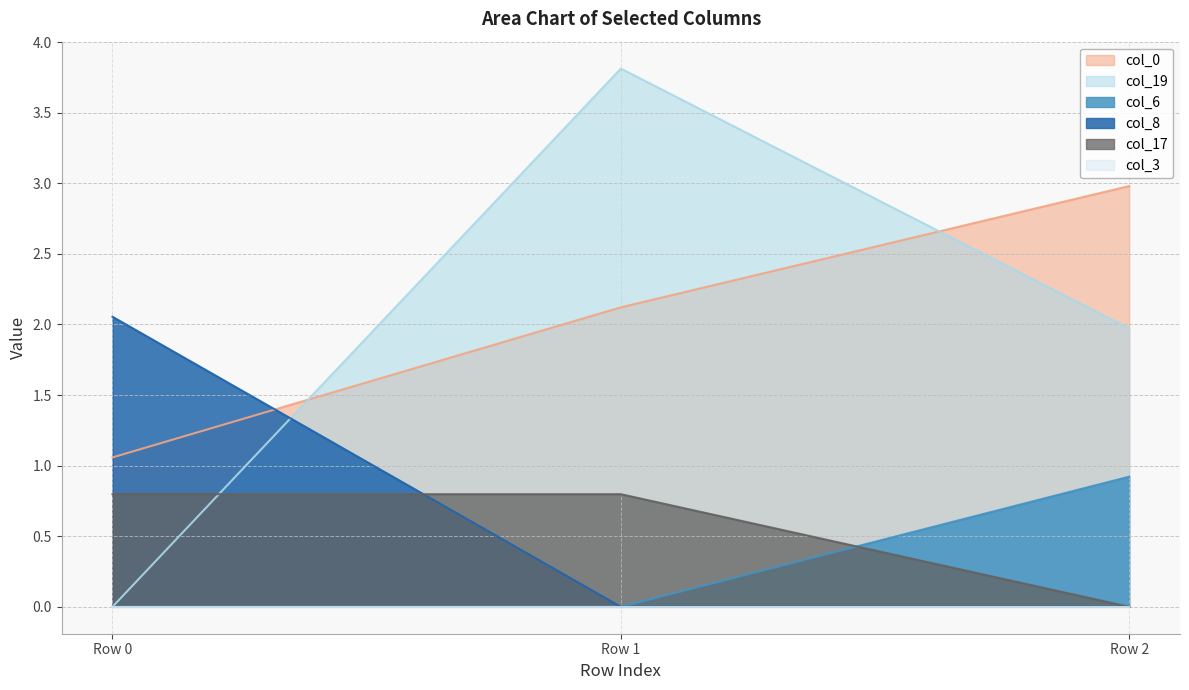

At which category is the sum across all series the highest?

Row 1